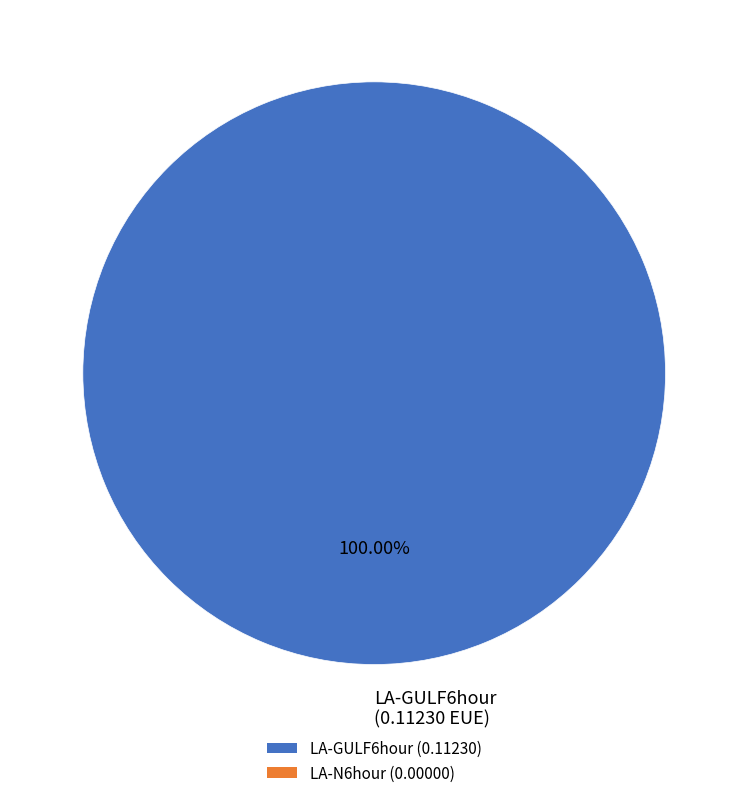

Rank the categories by value from lowest to highest.

LA-GULF6hour (0.11230 EUE)